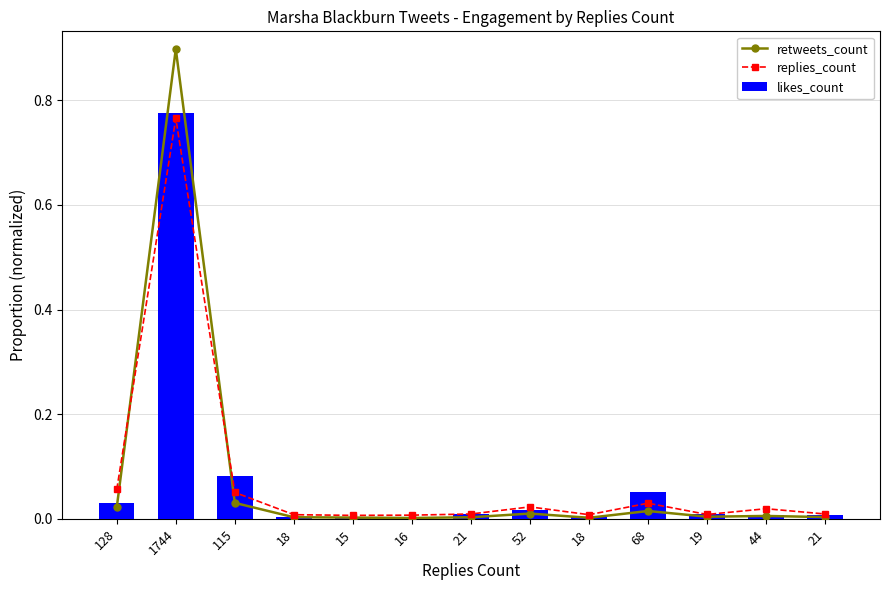

Which category has the lowest value in the retweets_count series?

16